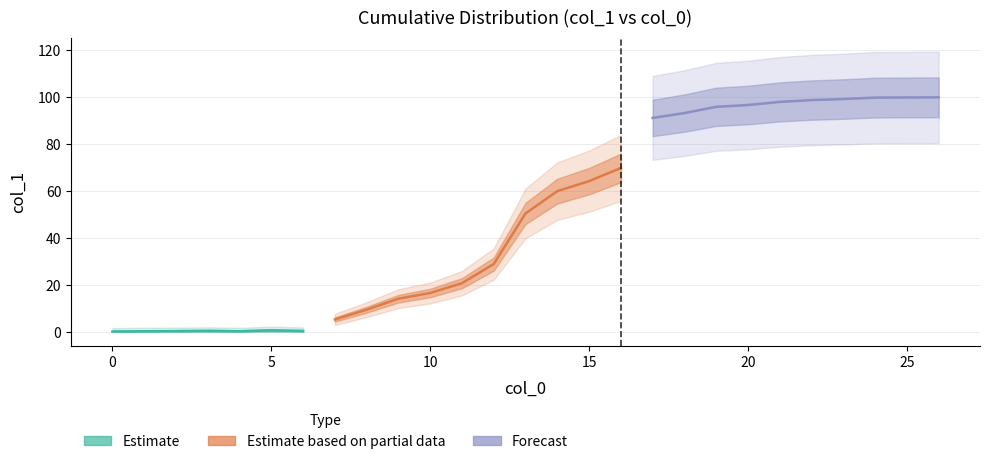

Reading right to left, extract all data points from this chart.

26=100.0	25=99.9	24=99.9	23=99.3	22=98.8	21=98.0	20=96.7	19=95.9	18=93.3	17=91.2	16=69.8	15=64.2	14=60.0	13=50.5	12=28.9	11=20.7	10=16.5	9=14.1	8=9.3	7=5.2	6=0.2	5=0.5	4=0.1	3=0.3	2=0.2	1=0.1	0=0.0